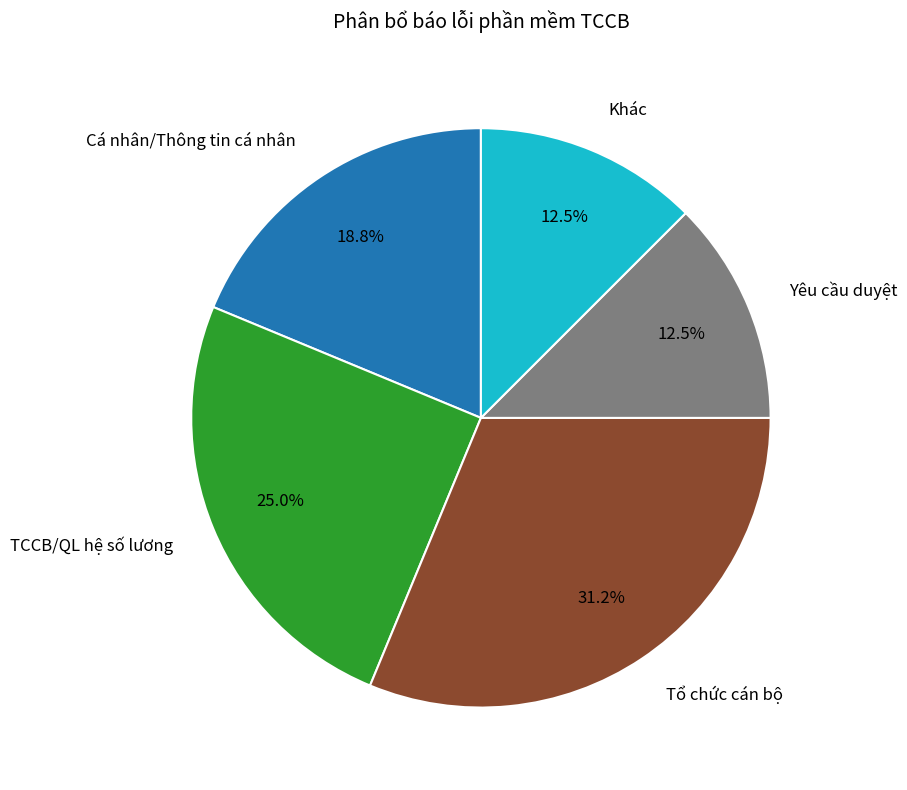

What percentage do TCCB/QL hệ số lương and Tổ chức cán bộ together represent?

56.2%